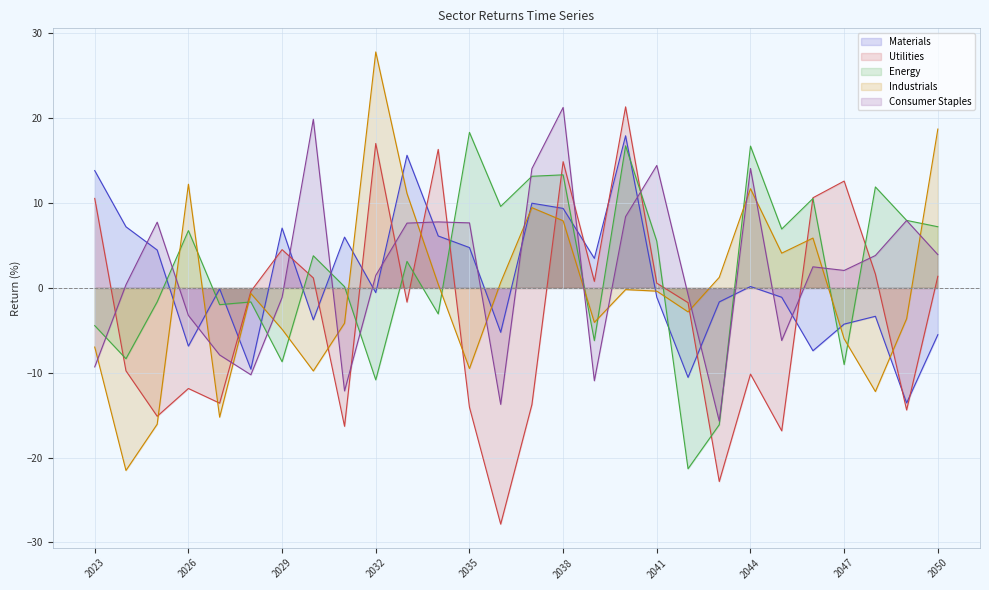

What is the lowest value of the Consumer Staples series?

-15.7